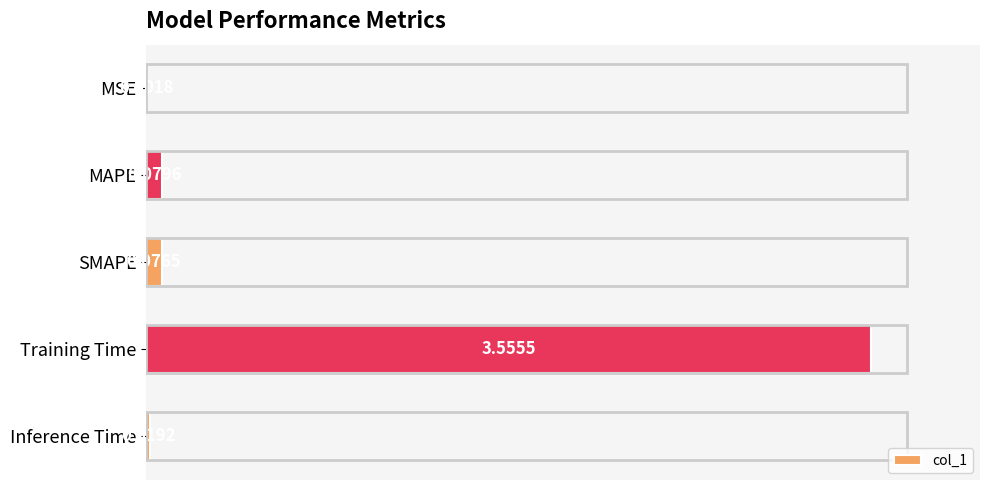

At which label is the value closest to 1?

MAPE